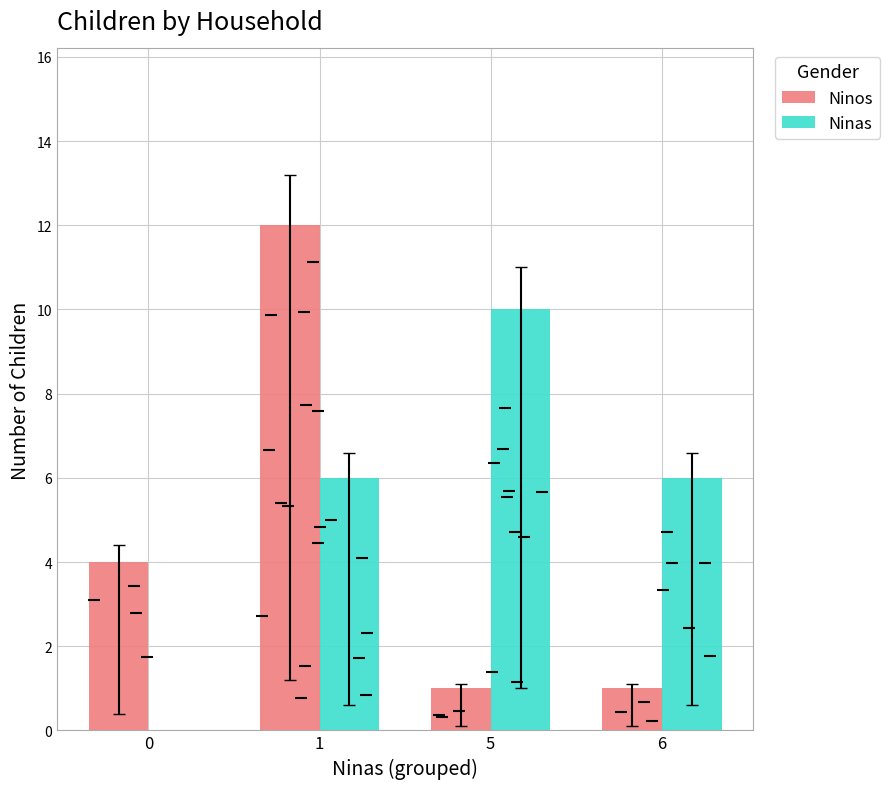

What is the maximum value for Ninos?

12